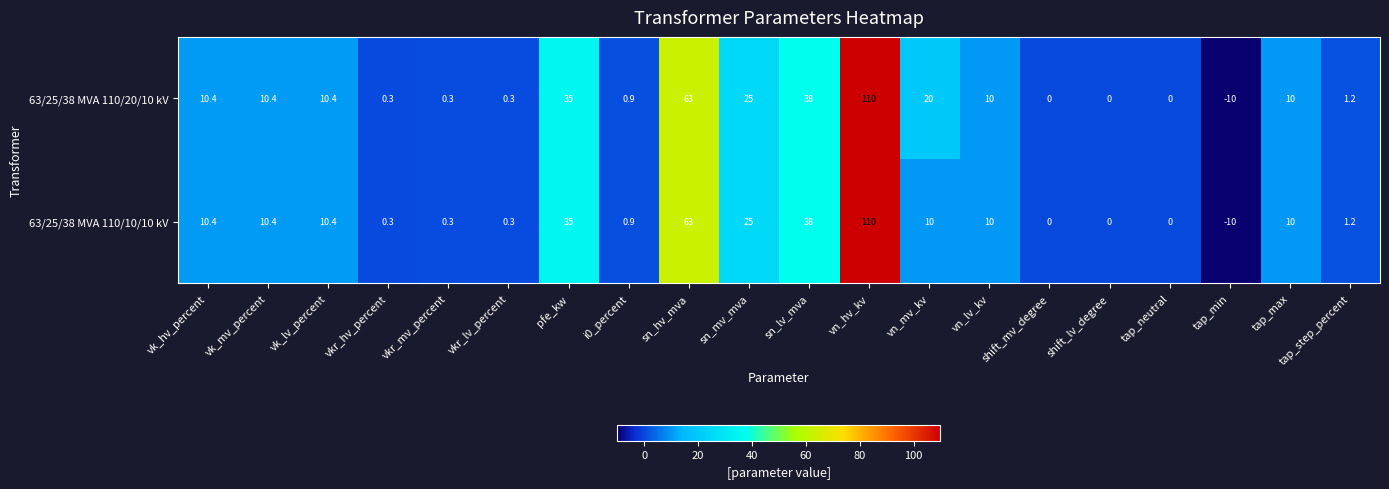

What is the total value across all series at vk_hv_percent?

20.8